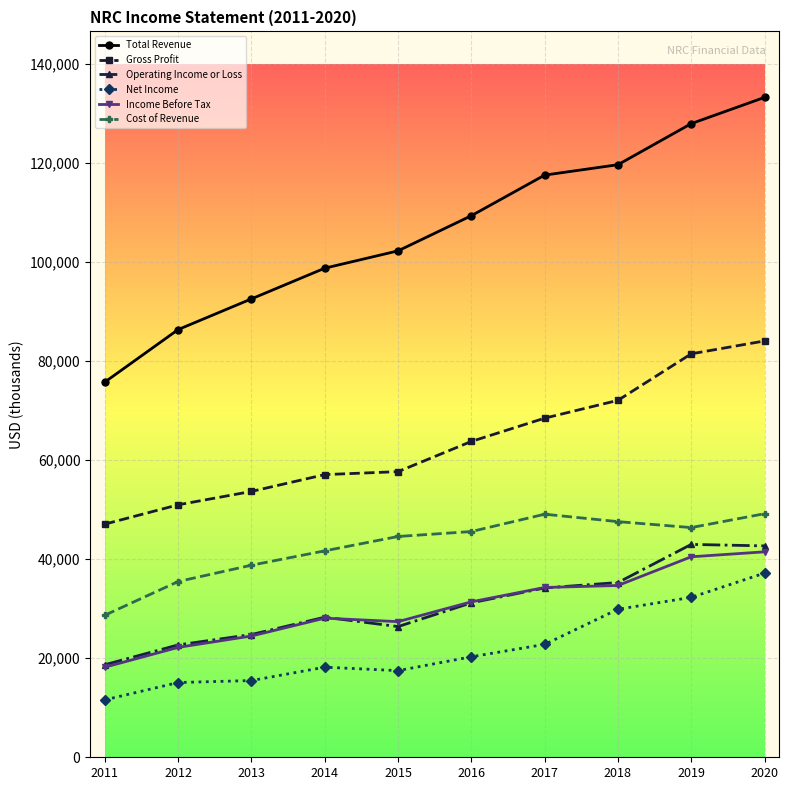

True or false: Total Revenue has a value of 117600 at 2017.

True